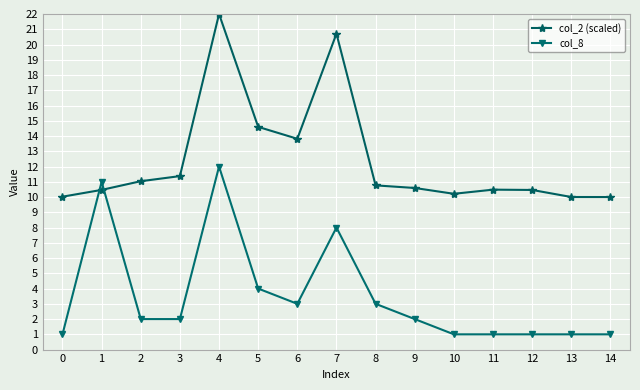

What is the value of the col_8 point at the 14th from the left?

1.0